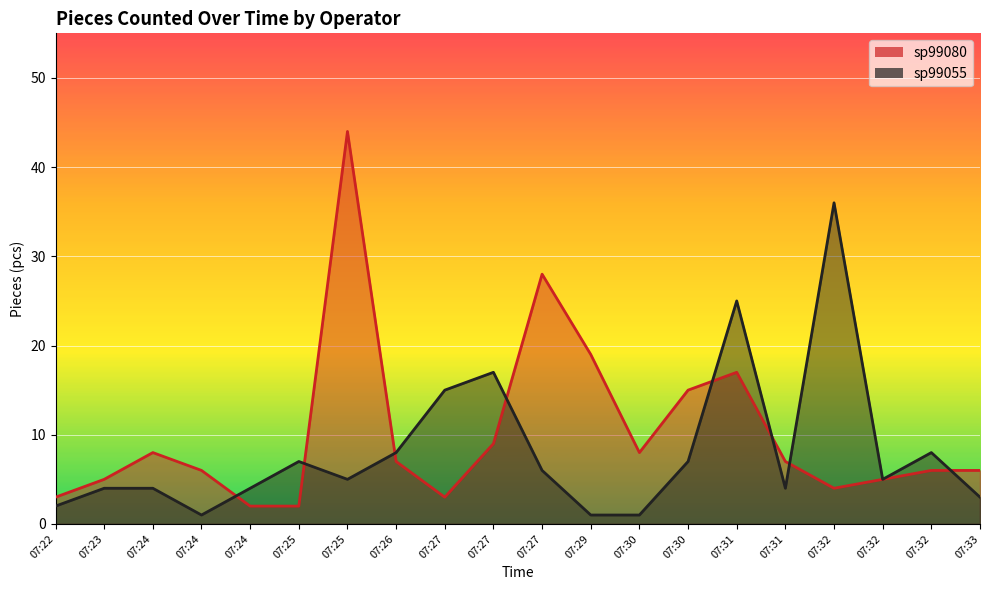

Which label corresponds to the largest value in the chart?

07:25